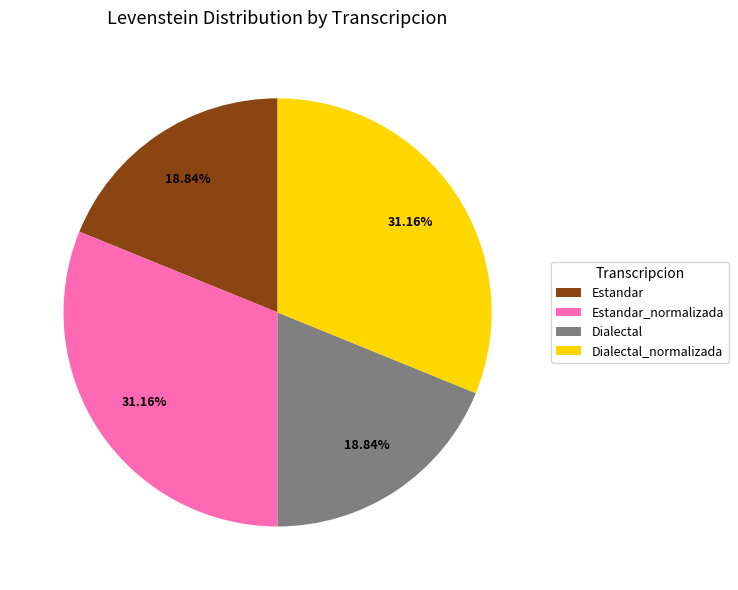

To the nearest percent, what portion does Estandar represent?

19%